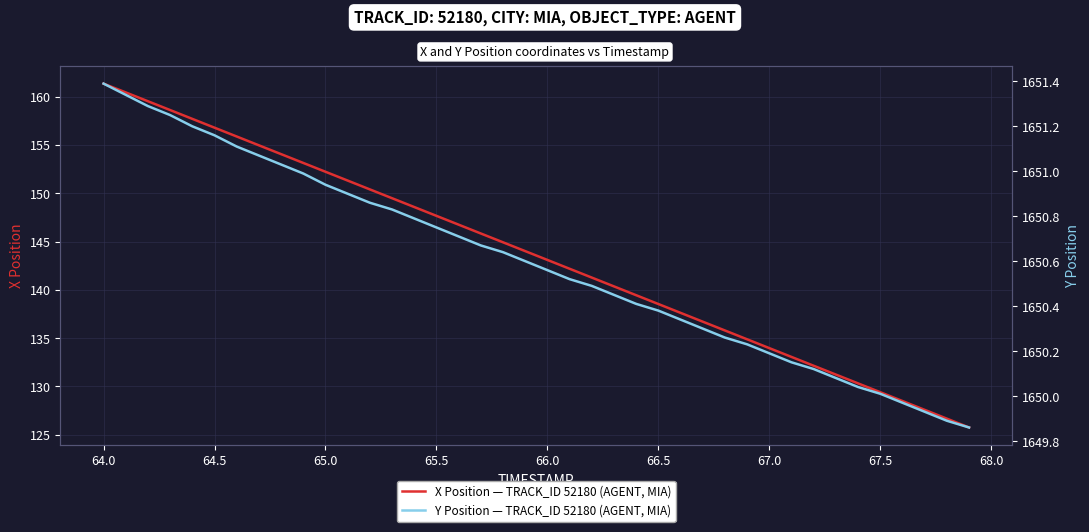

True or false: X Position — TRACK_ID 52180 (AGENT, MIA) has a value of 143.1 at 66.0.

True